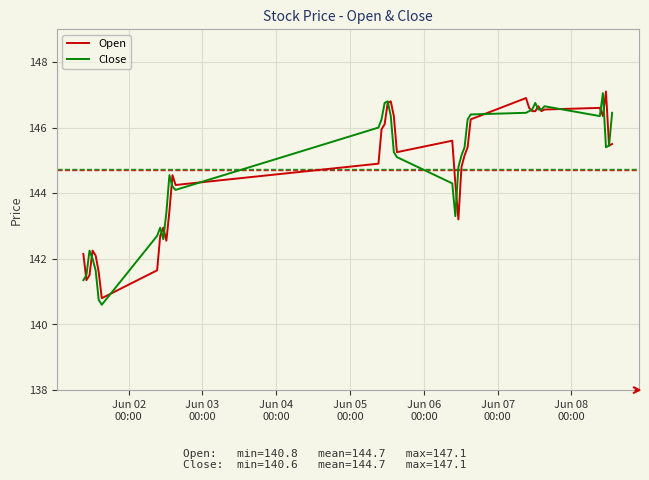

What is the smallest value displayed?

140.6